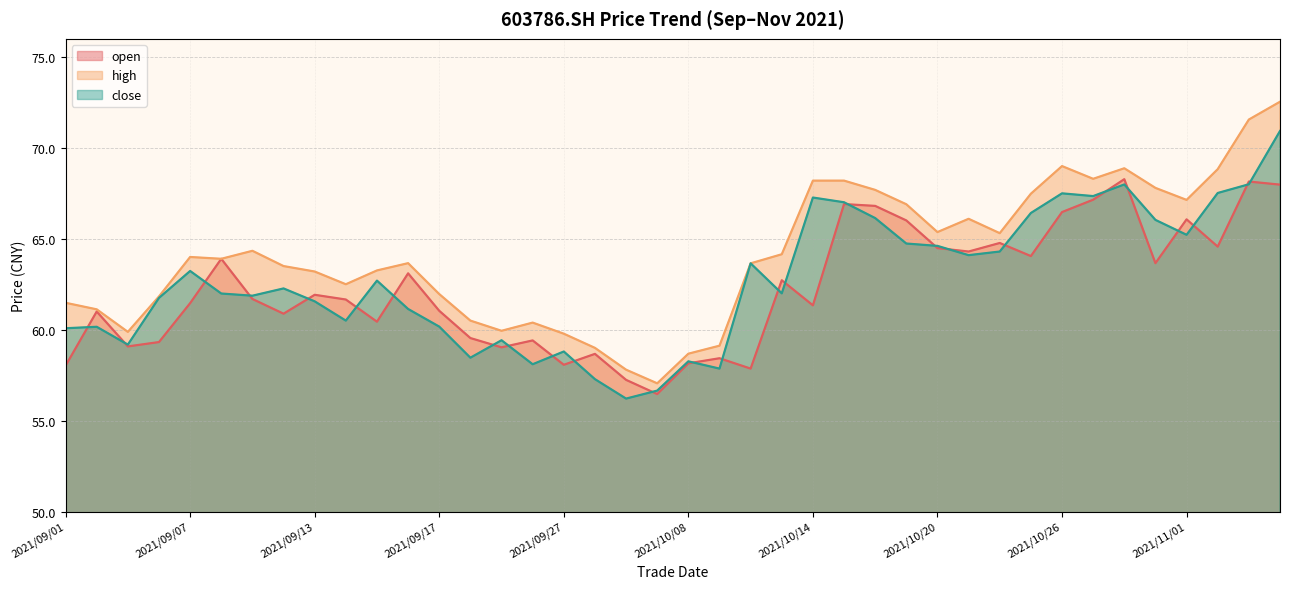

What is the value of the open point at the 17th from the left?

58.1